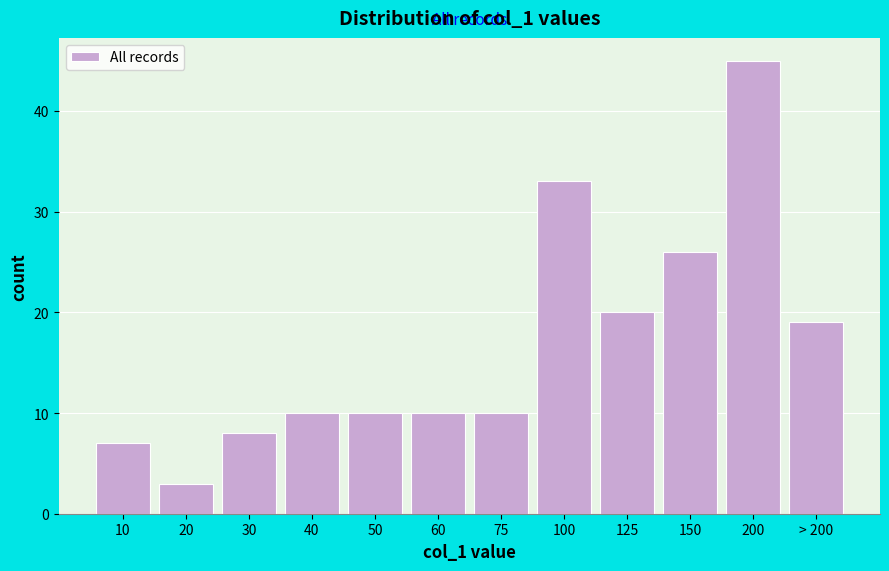

Reading left to right, list all the values displayed in this chart.

10=7	20=3	30=8	40=10	50=10	60=10	75=10	100=33	125=20	150=26	200=45	> 200=19